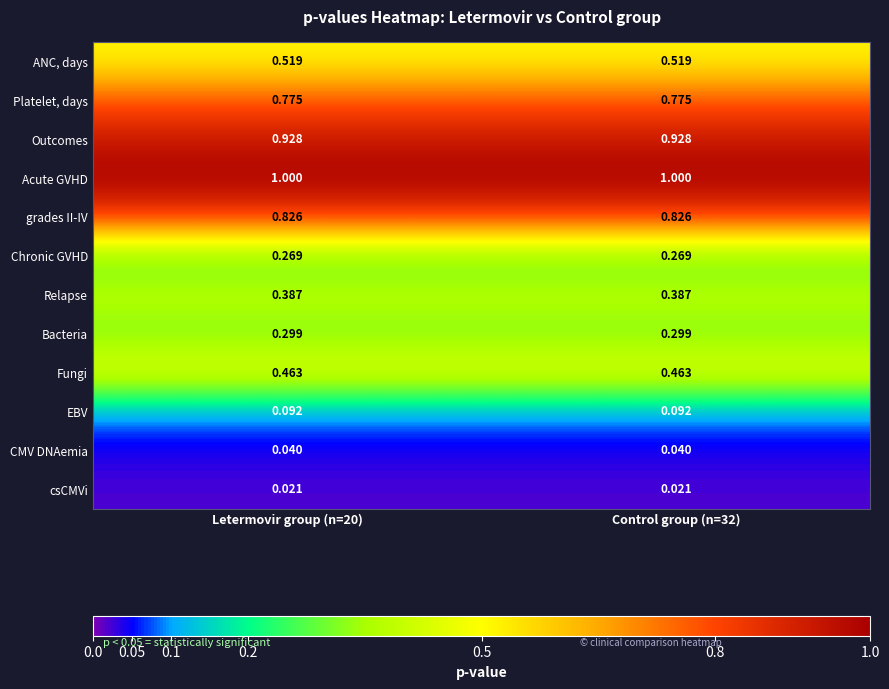

Is the value of Bacteria at Control group (n=32) greater than the value of Chronic GVHD at Letermovir group (n=20)?

Yes